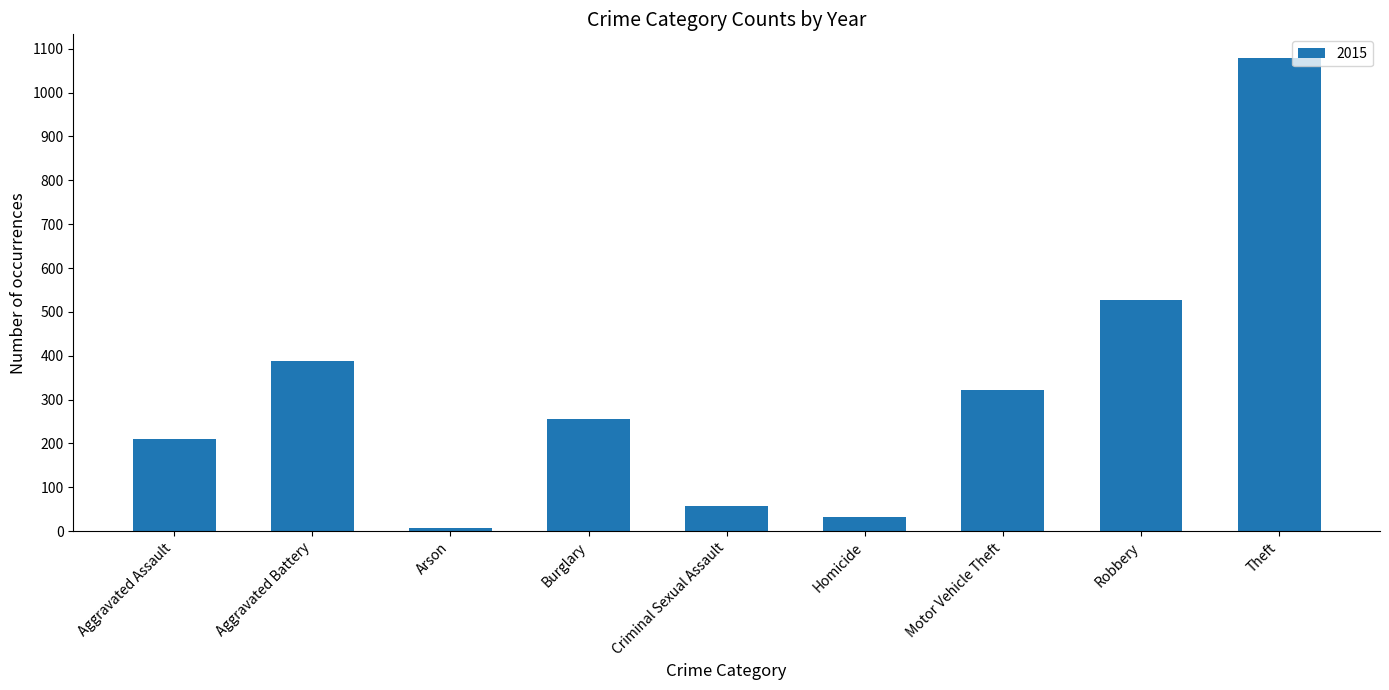

At which category does the chart reach its minimum across all series?

Arson